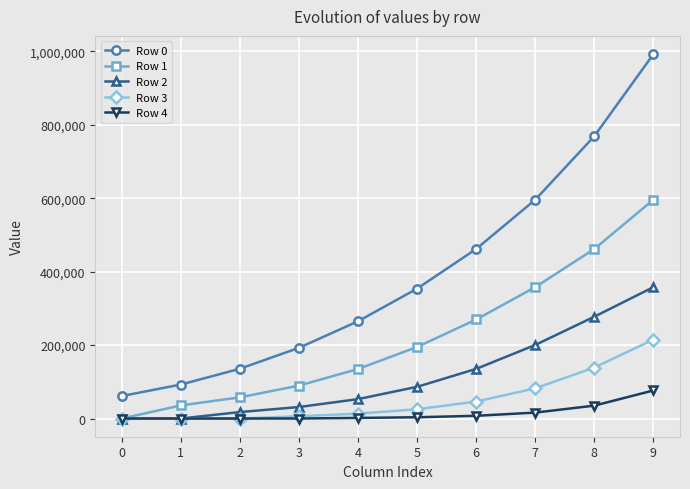

Is the value of Row 1 at 1 greater than the value of Row 0 at 4?

No